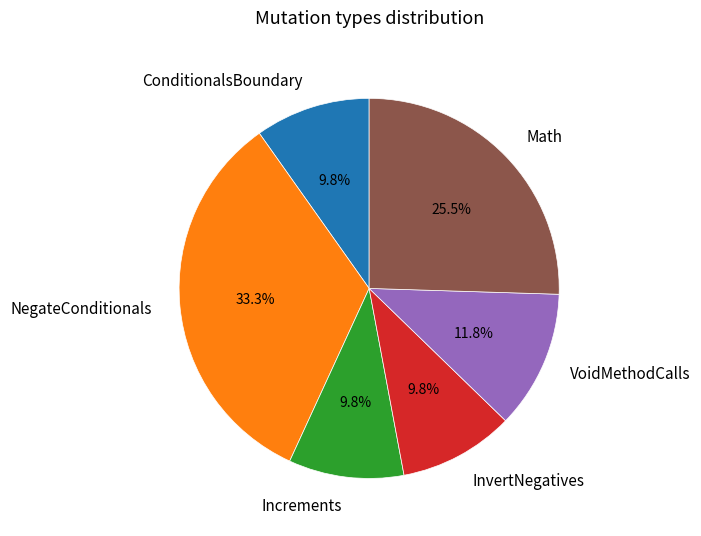

How much of the chart is everything except VoidMethodCalls?

88.2%